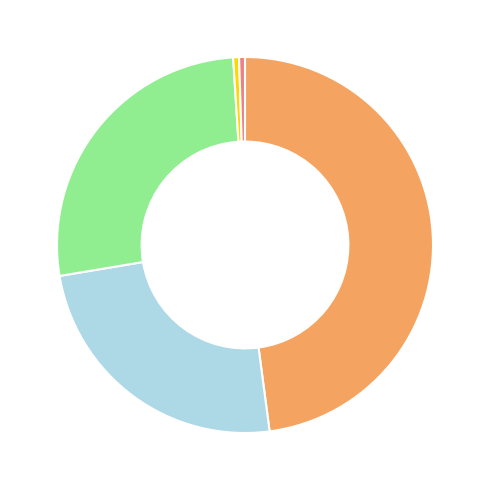

Is there a majority slice in this chart?

No